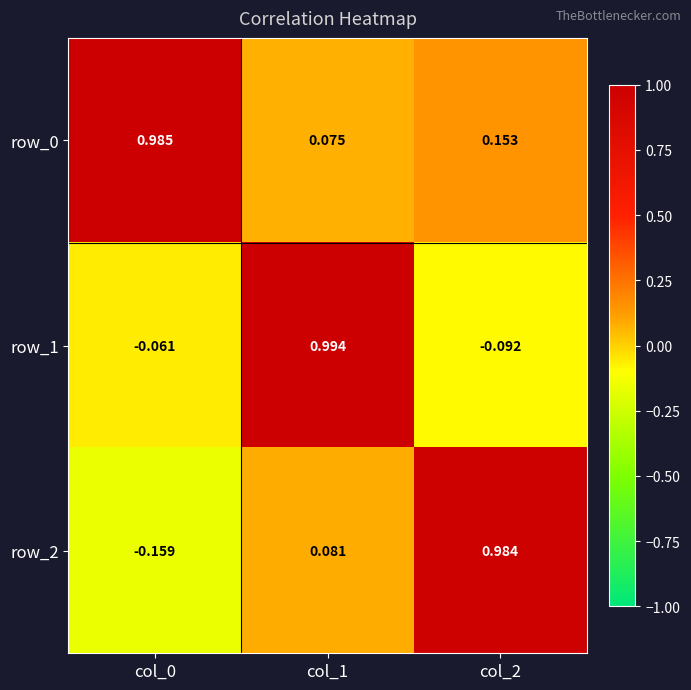

How many data points does each series have?

3